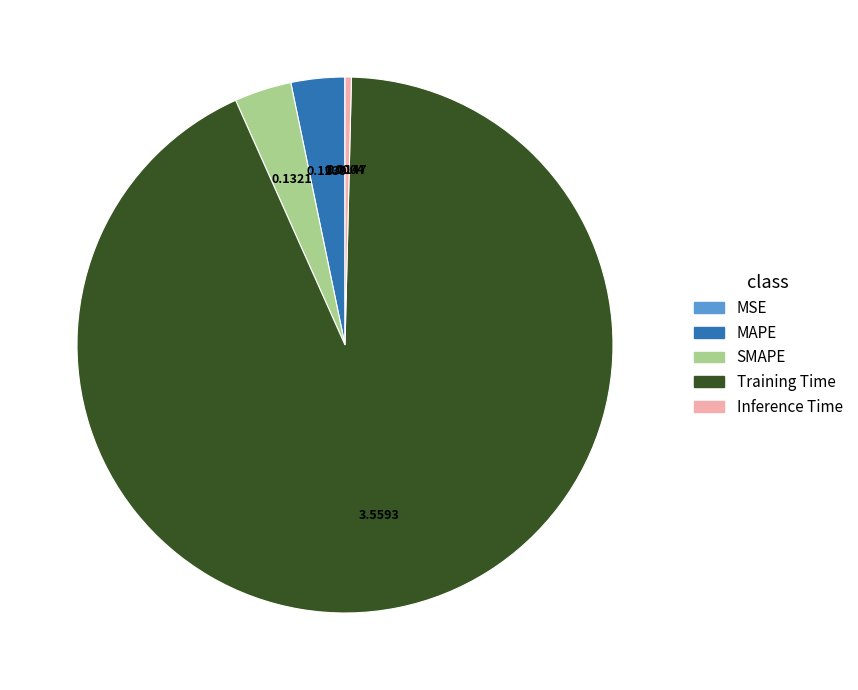

What is the largest slice in the pie chart?

Training Time